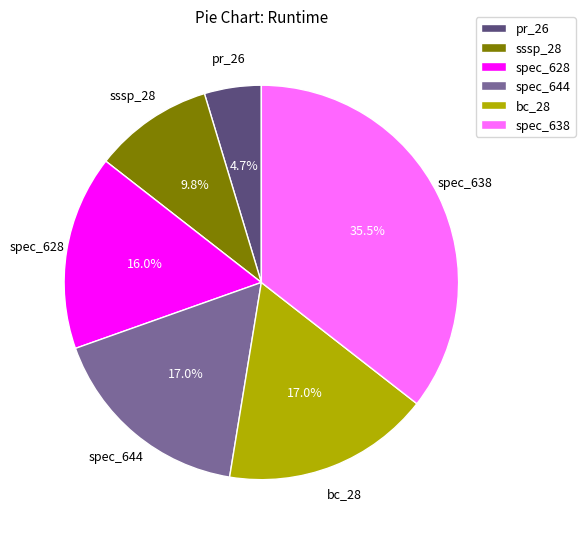

To the nearest percent, what is the combined percentage of pr_26 and sssp_28?

14%